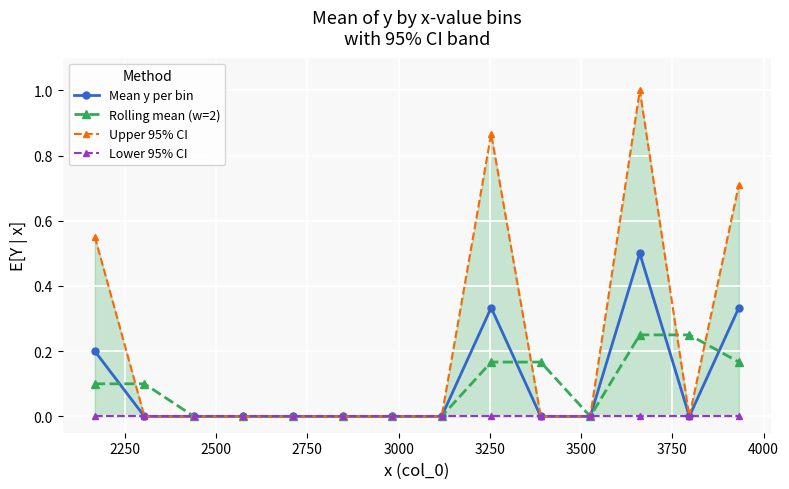

How many lines are shown in the chart?

4